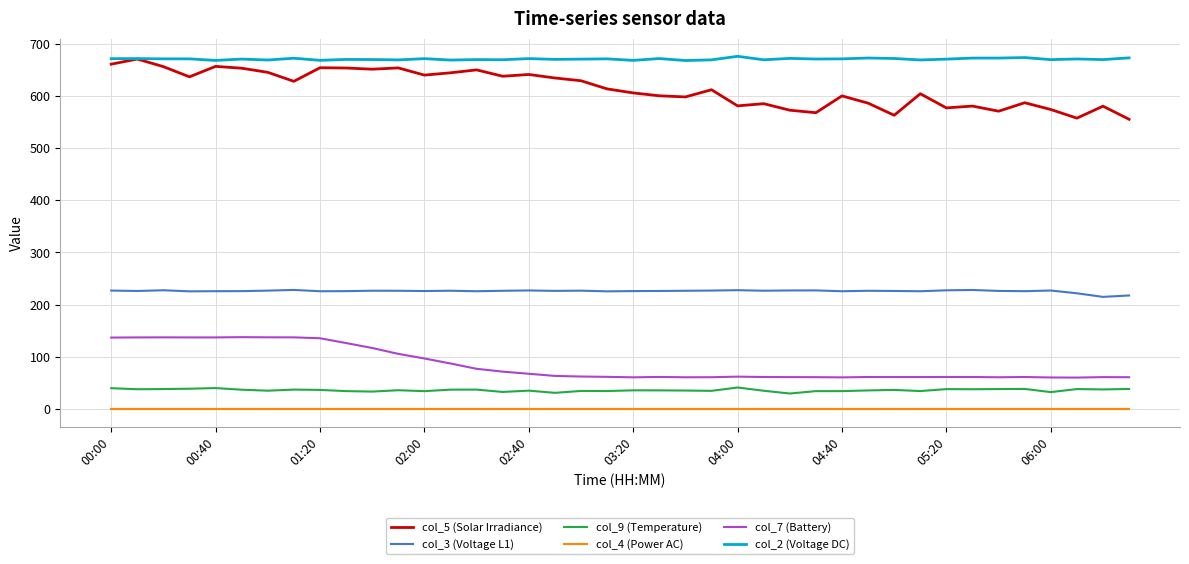

Which series has the largest range (max minus min)?

col_5 (Solar Irradiance)